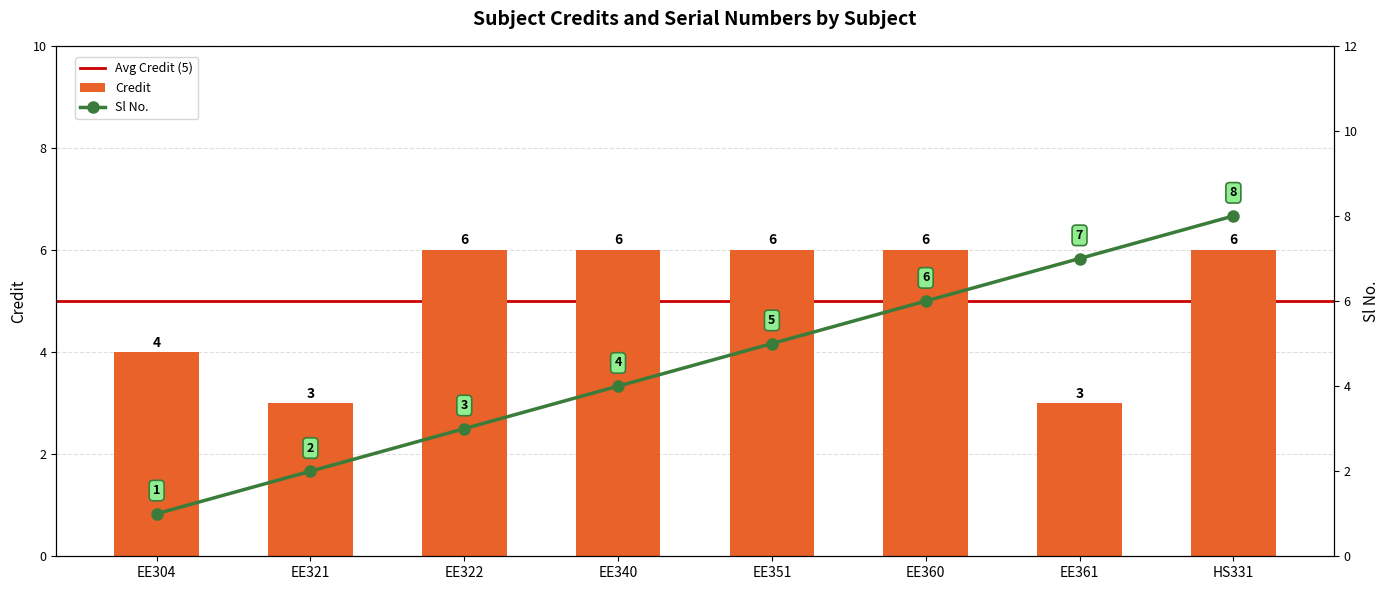

Read the Credit value at EE360.

6